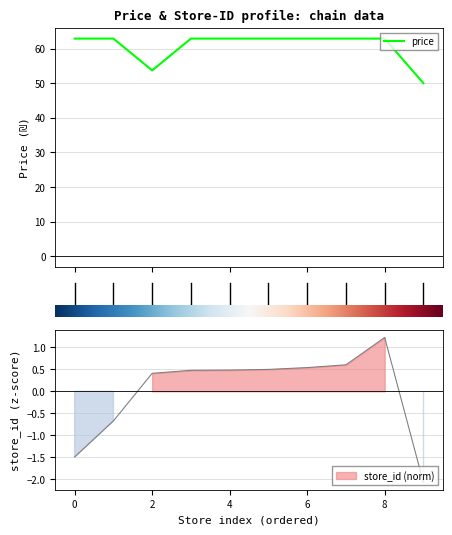

What is the difference between the maximum and minimum values in the store_id series?

3.3